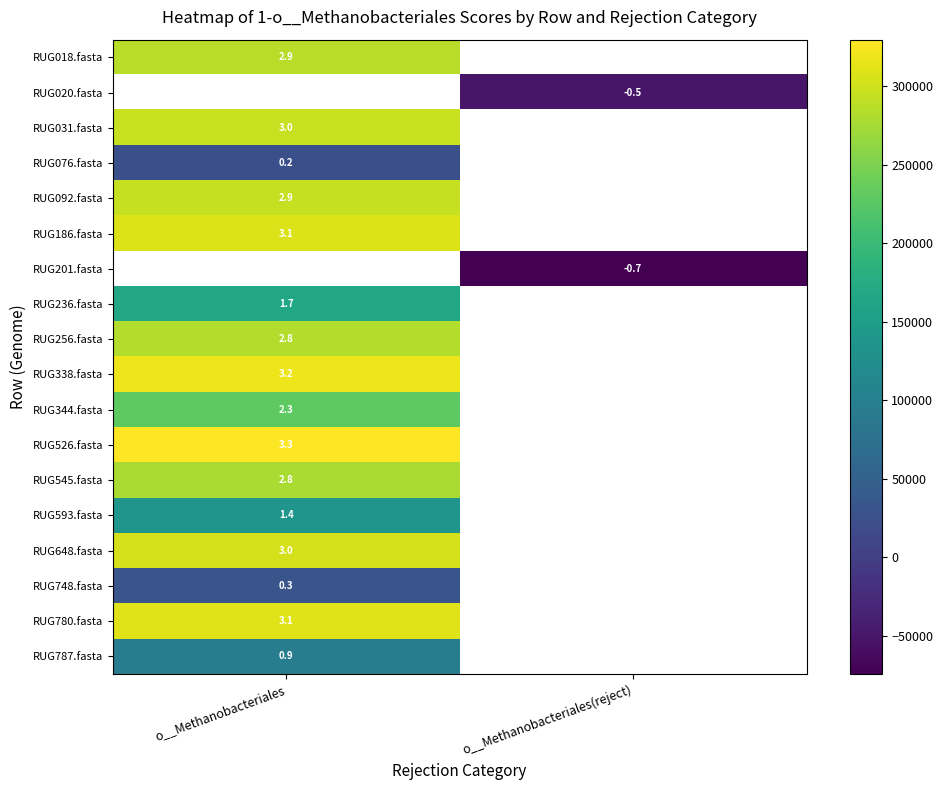

Read the RUG186.fasta value at o__Methanobacteriales.

308236.8